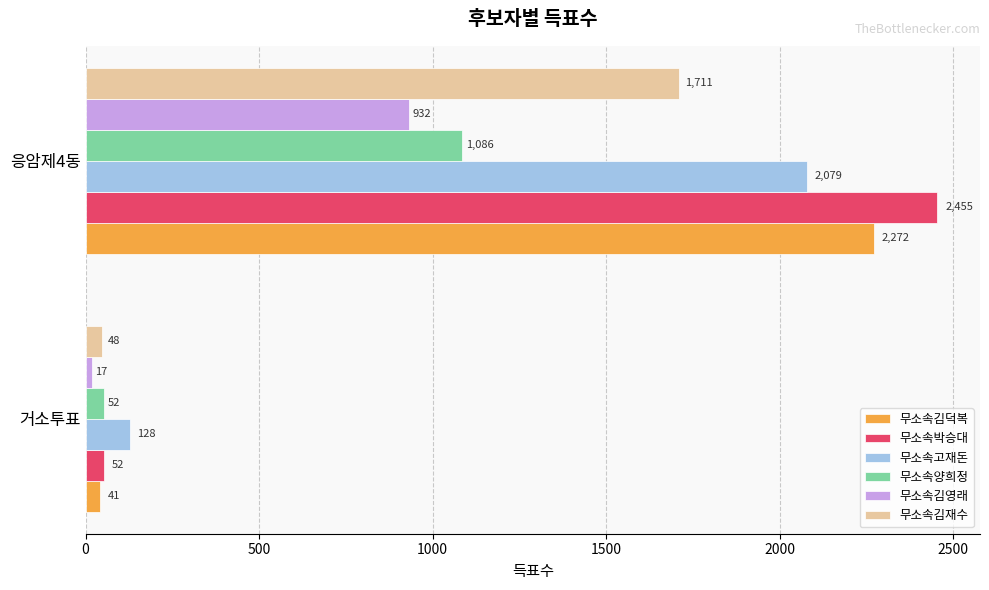

Which series has the widest spread of values?

무소속박승대